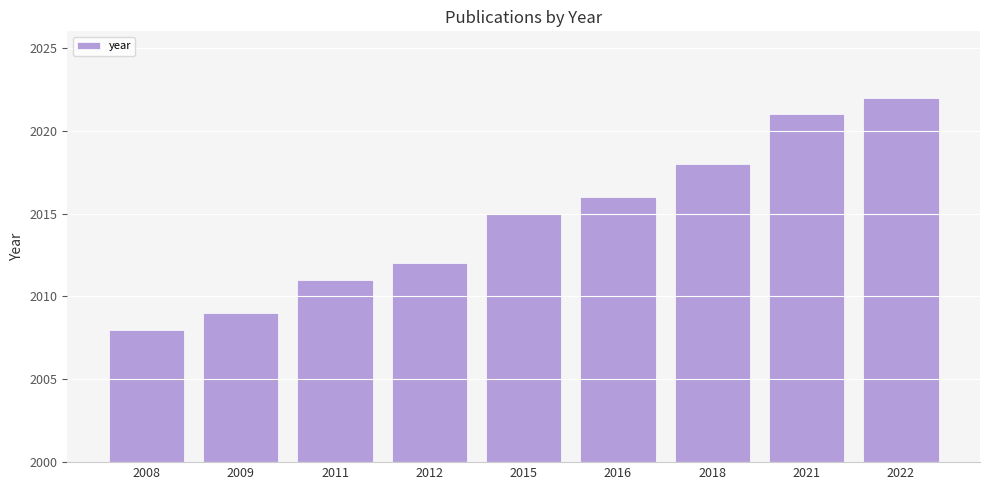

At which category does the chart reach its minimum across all series?

2008